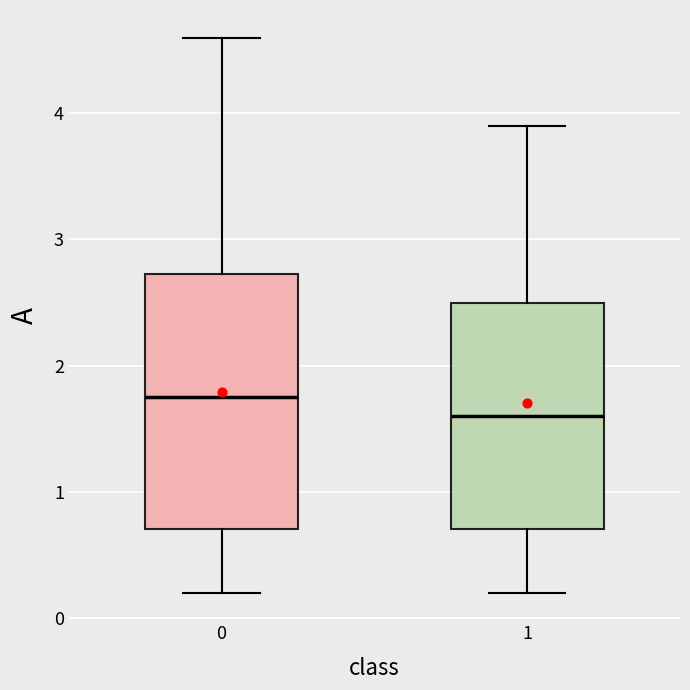

Reading left to right, transcribe this box plot: for each box, give where its median line is, the range the box spans, and where its two whiskers end, as read against the y-axis. The values are not printed on the chart, so give them approximately, as read against the axis.

0: median 1.8, box 0.7 to 2.7, whiskers 0.2 to 4.6
1: median 1.6, box 0.7 to 2.5, whiskers 0.2 to 3.9